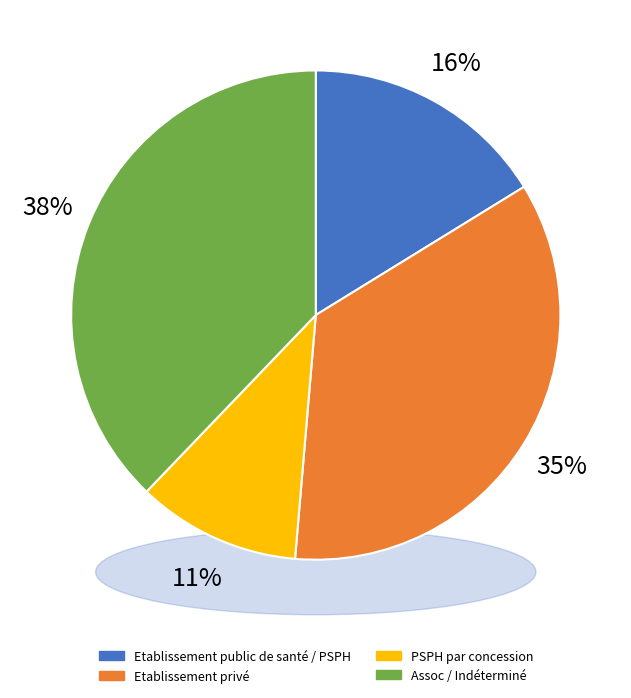

Which category has the biggest portion of the pie?

Indéterminé